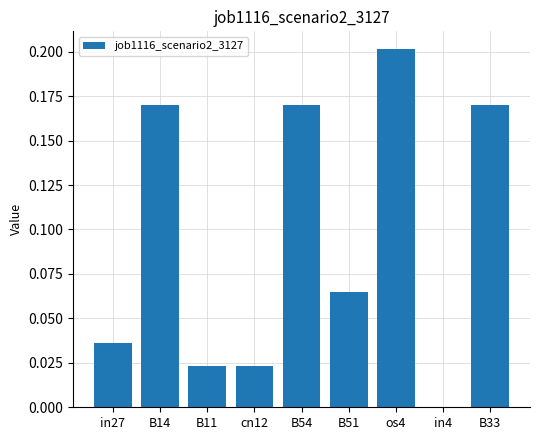

What is the change in value from in27 to os4?

+0.2